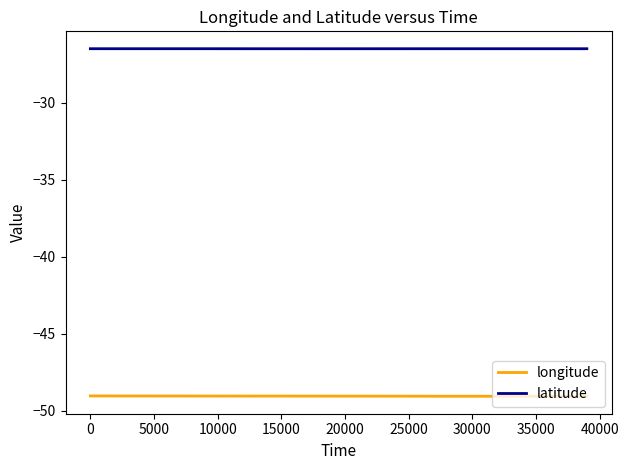

Rank the series by their average value, from lowest to highest.

longitude, latitude